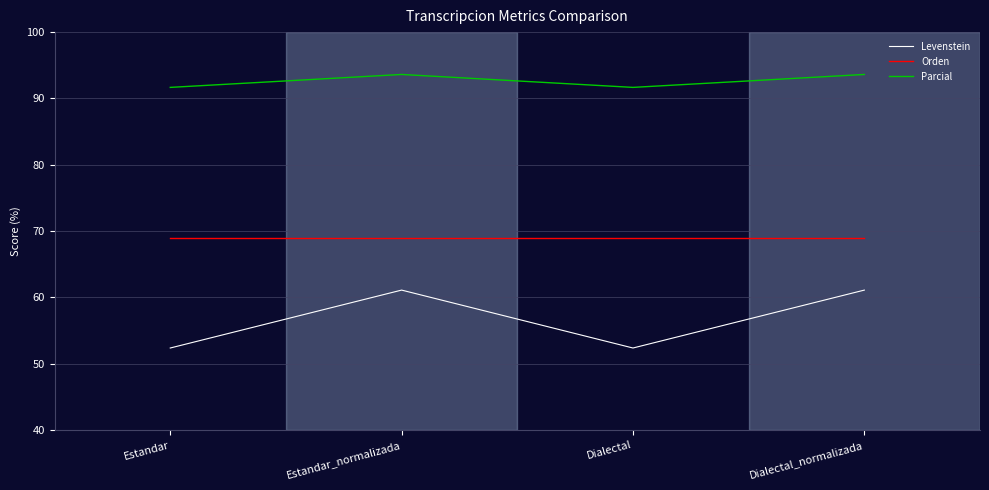

True or false: Parcial and Orden cross at least once.

False